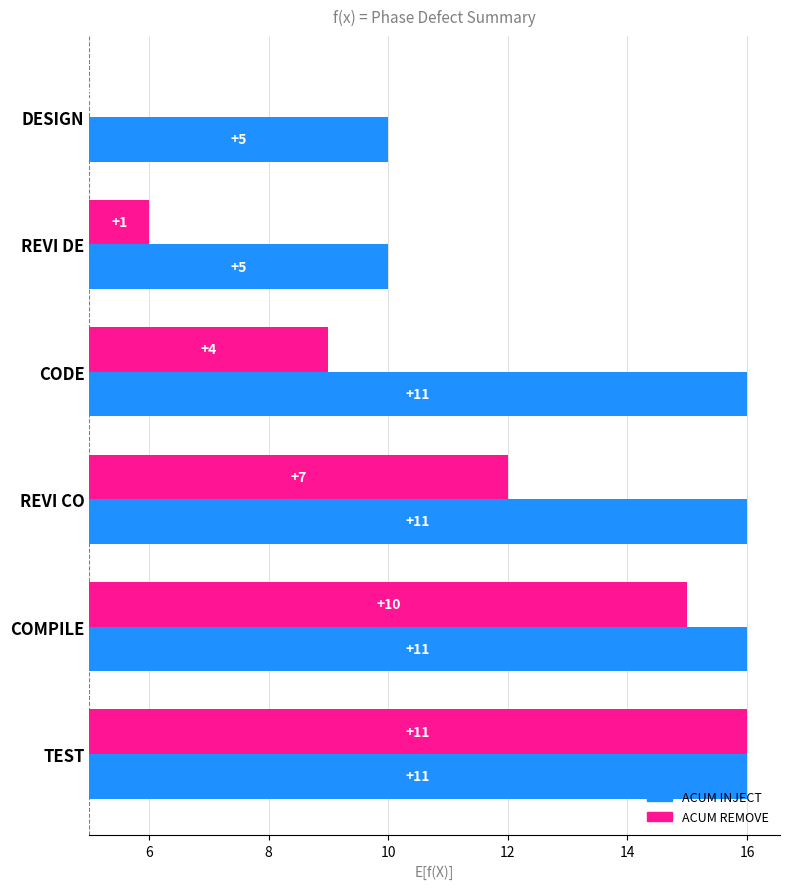

Rank the series by their maximum value, from highest to lowest.

ACUM INJECT, ACUM REMOVE